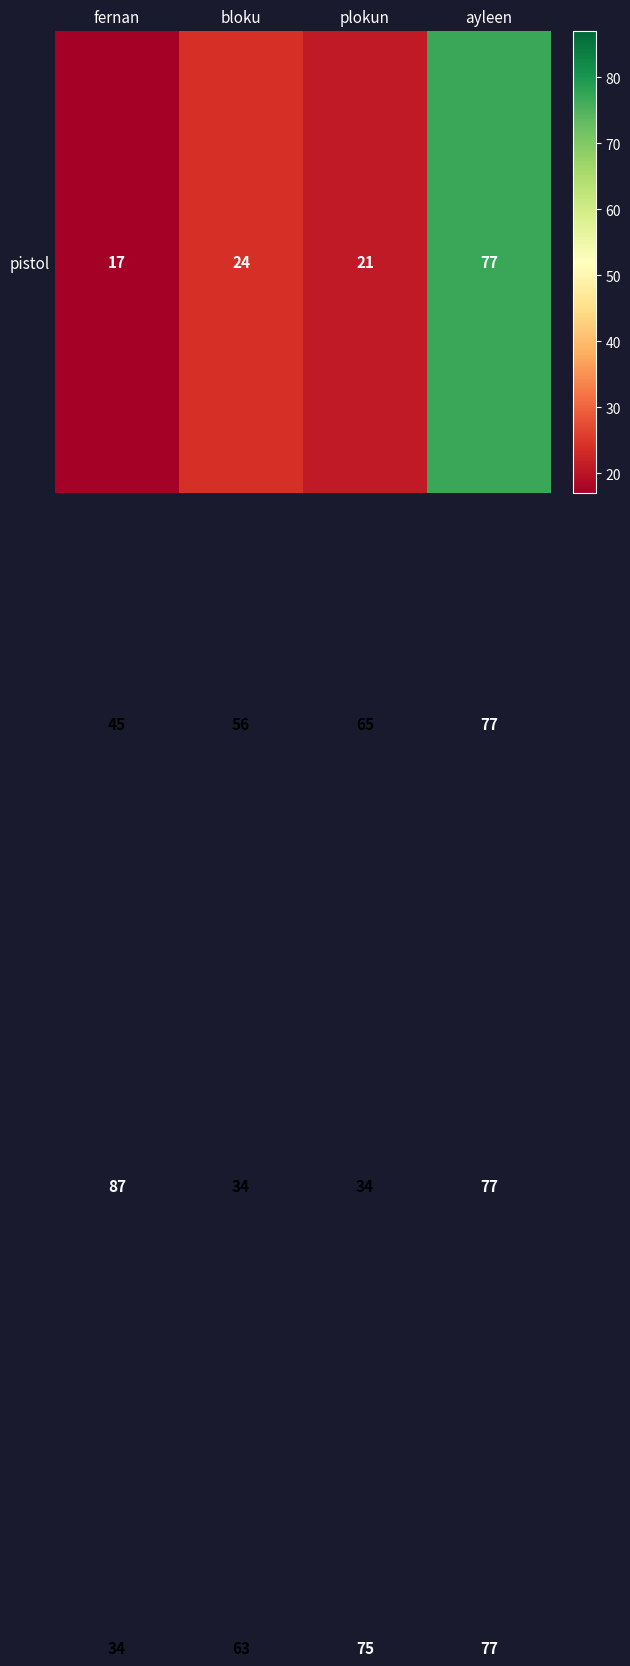

At which category does the chart reach its minimum across all series?

fernan